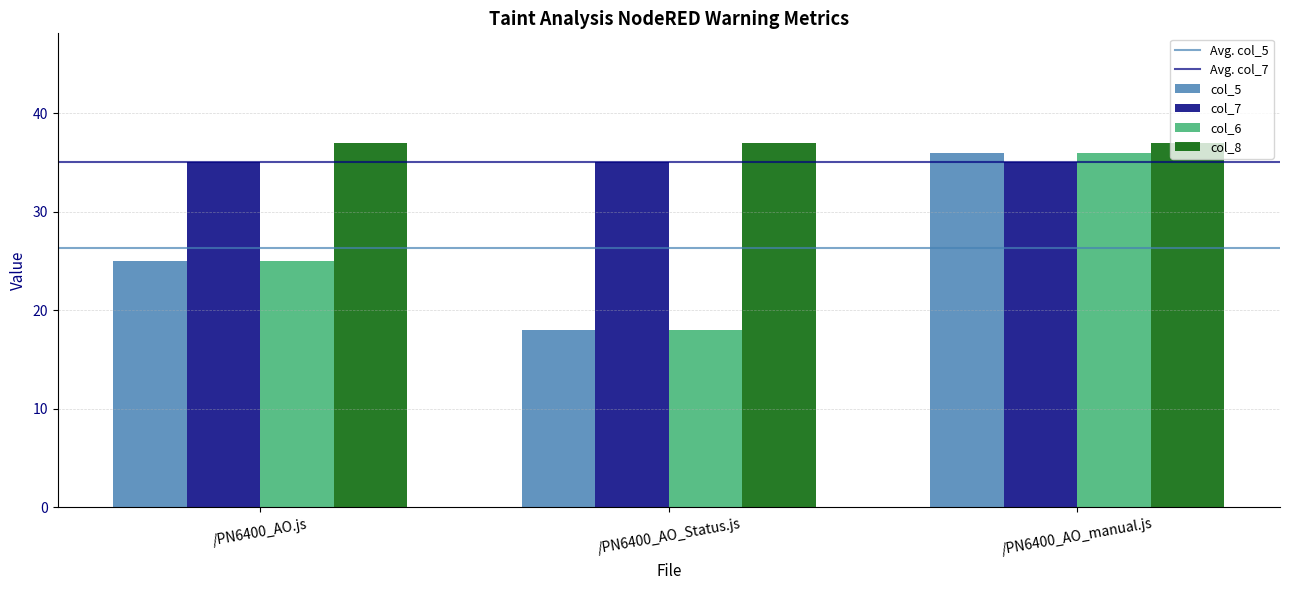

How many values in the col_6 series are below 25?

1